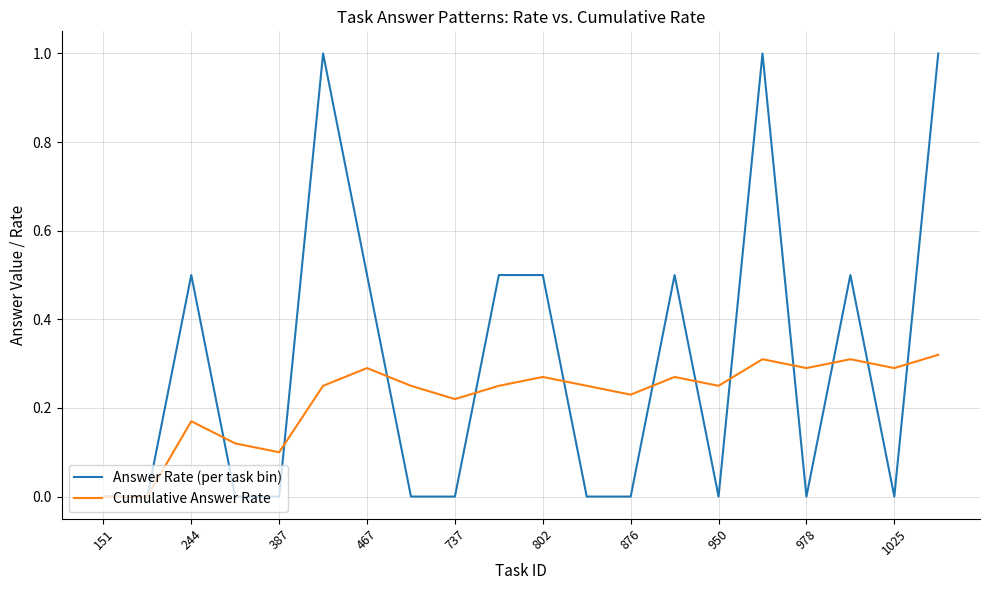

Which series has the largest range (max minus min)?

Answer Rate (per task bin)